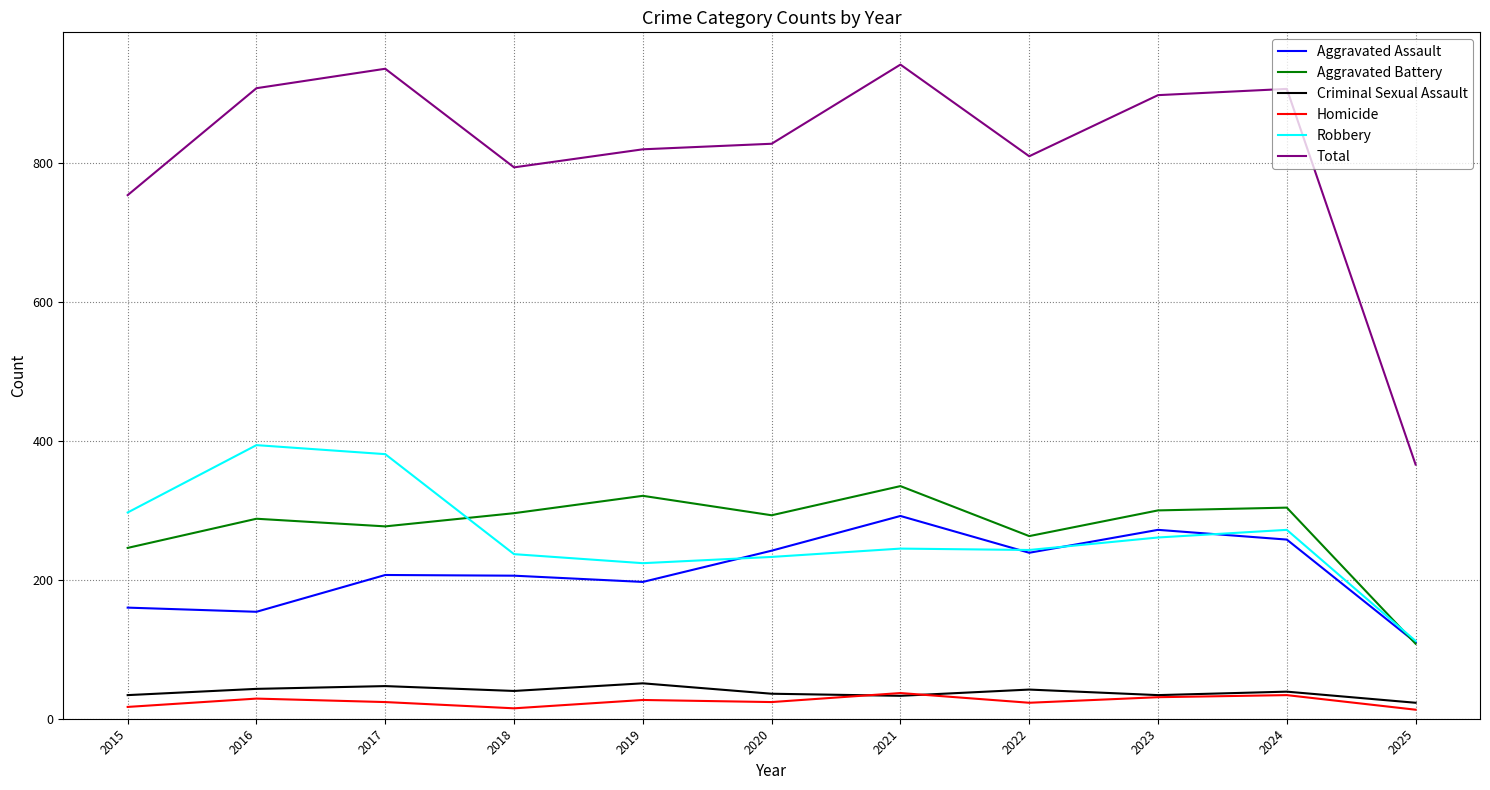

What is the total value across all series at 2021?

1884